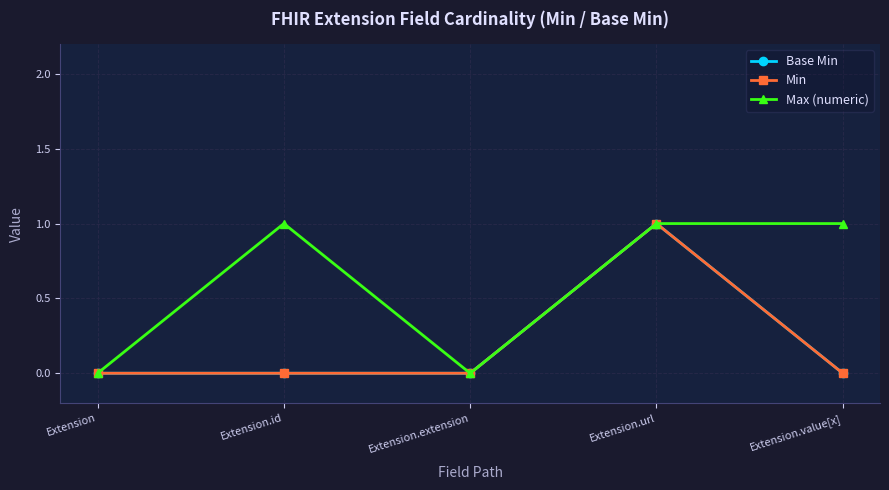

Which series has the largest total across all categories?

Max (numeric)